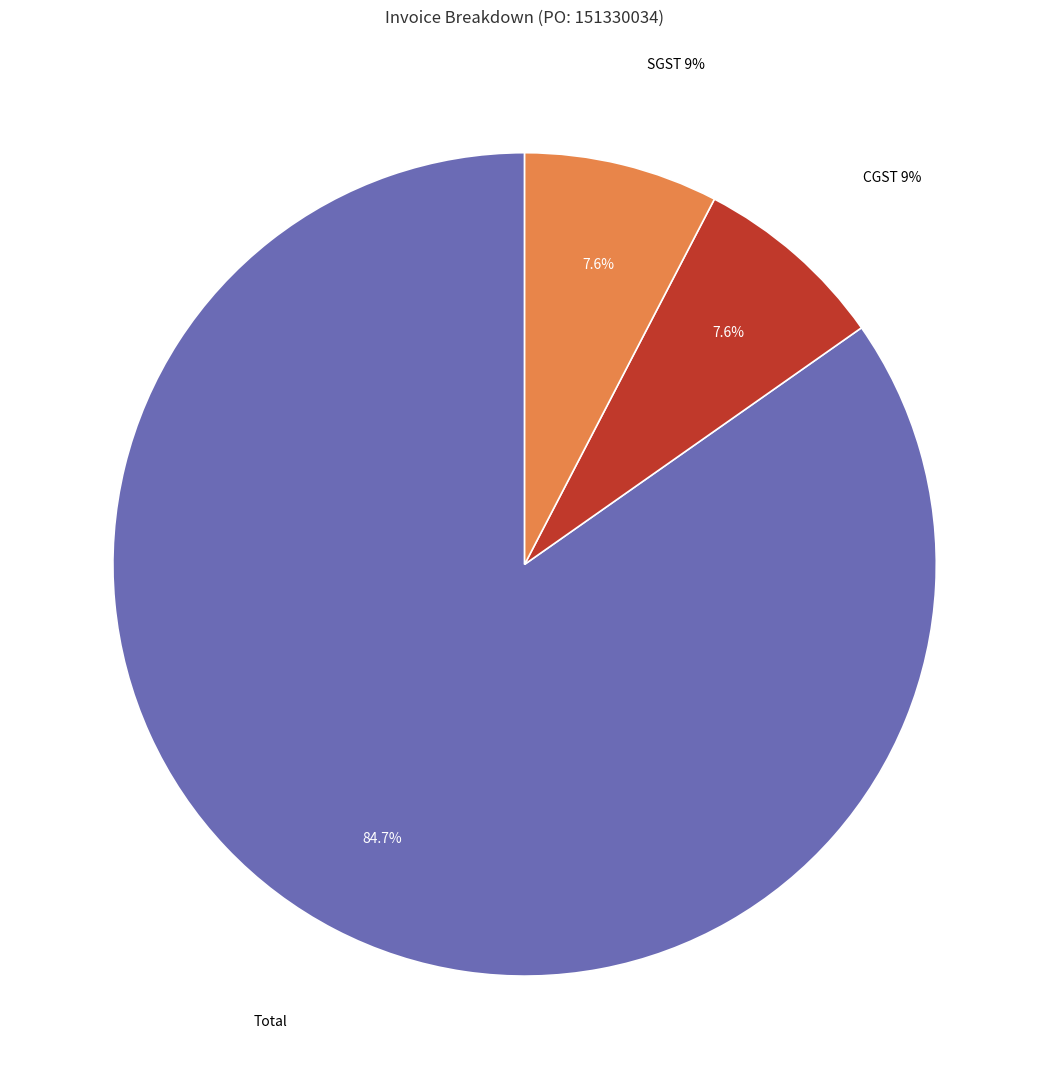

True or false: SGST 9% accounts for 8% of the total.

True